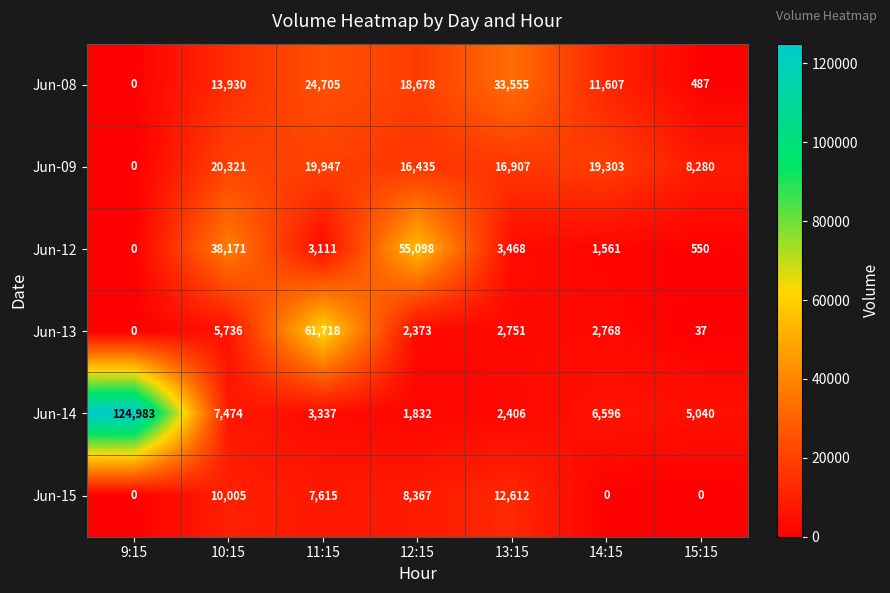

At 11:15, list the series in order from smallest to largest.

Jun-12, Jun-14, Jun-15, Jun-09, Jun-08, Jun-13